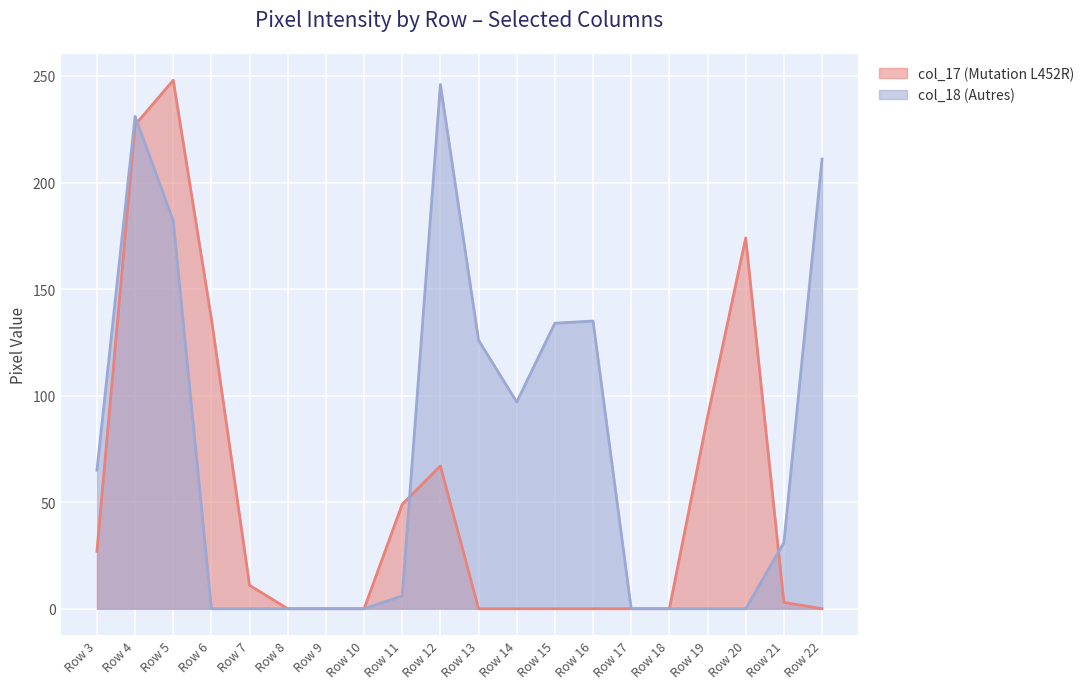

Where do col_18 (Autres) and col_17 (Mutation L452R) first cross each other?

Row 4 and Row 5